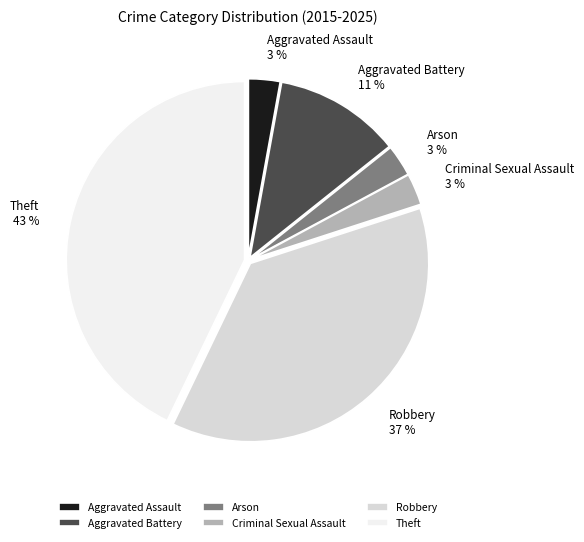

True or false: Arson accounts for 3% of the total.

True